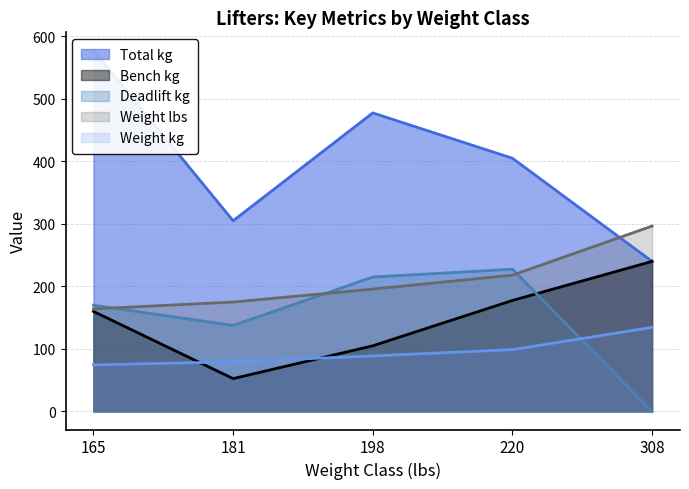

True or false: Weight kg has more than 0 interior local peaks.

False